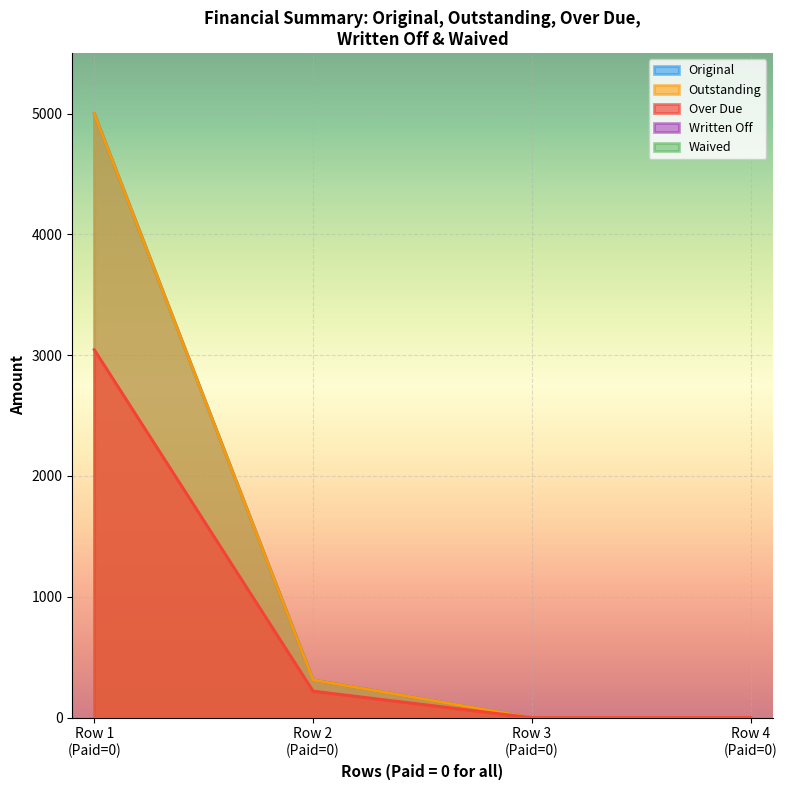

Which series changed the most between 0 and 0?

Original